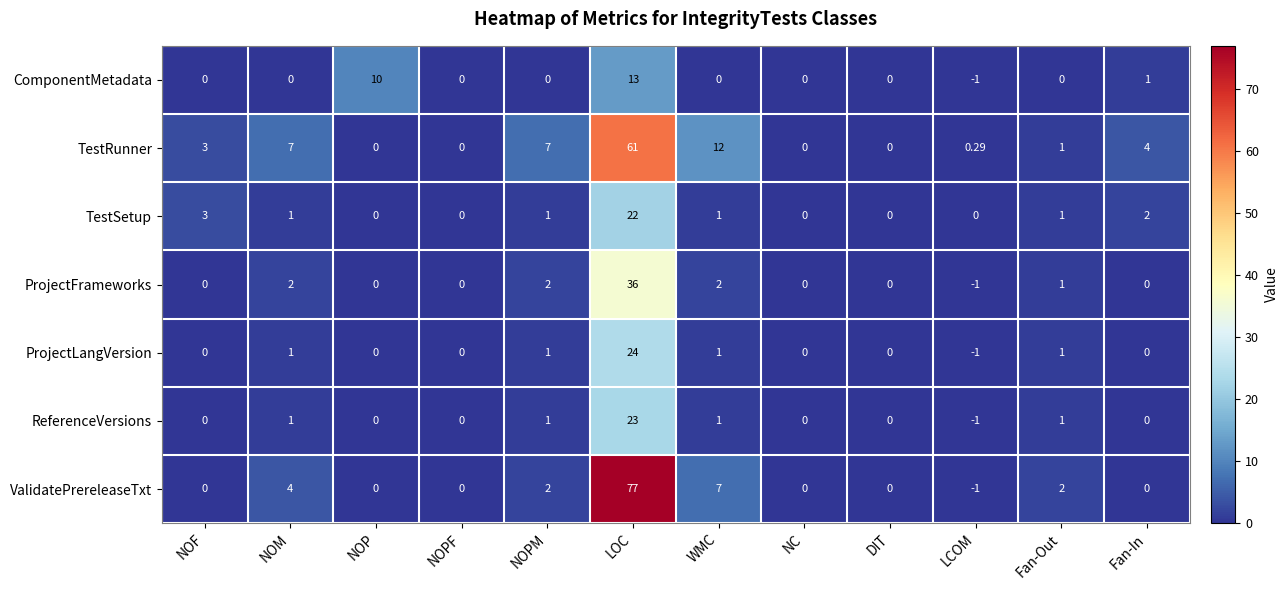

At which label does ProjectFrameworks reach its minimum?

LCOM